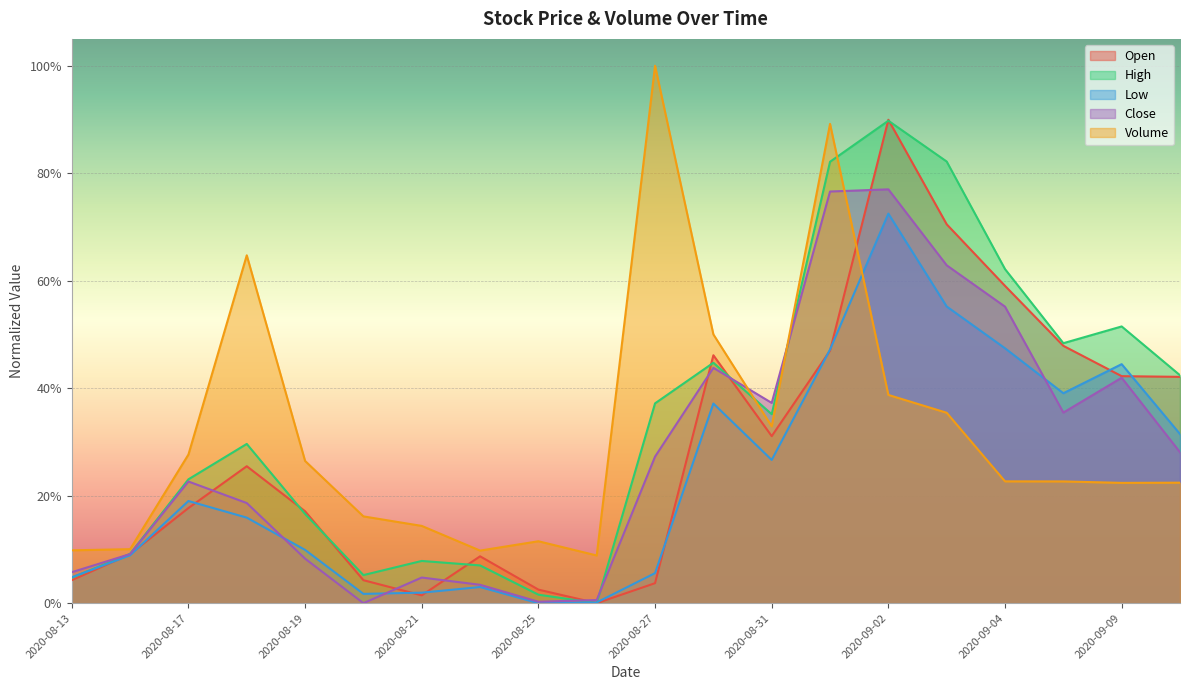

What is the label of the 18th point from the left?

2020-09-08